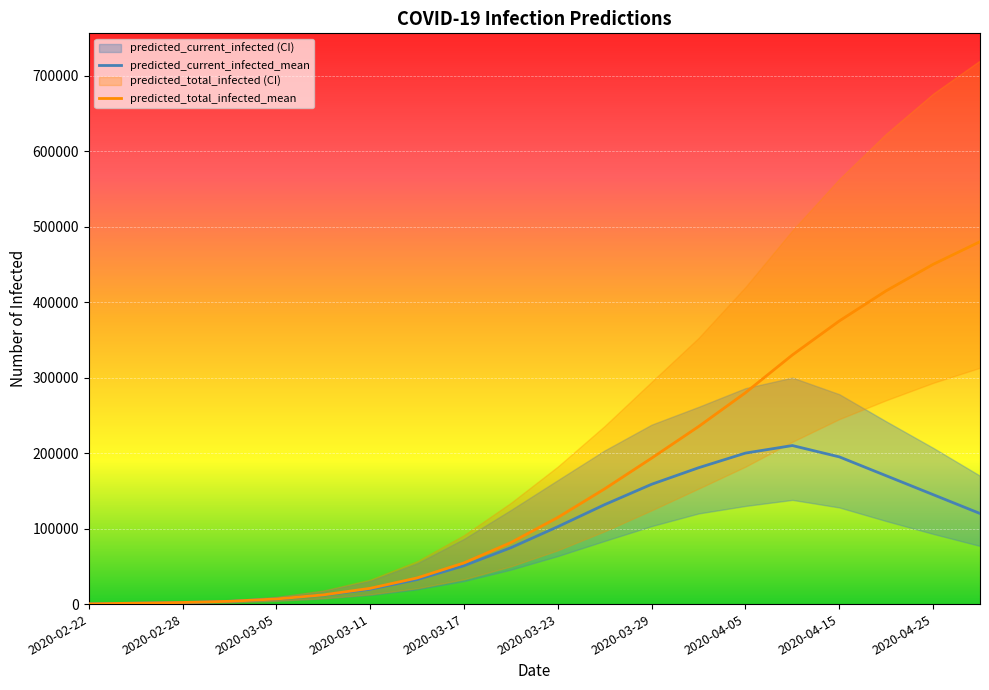

What is the average value of the predicted_current_infected_mean series?

90871